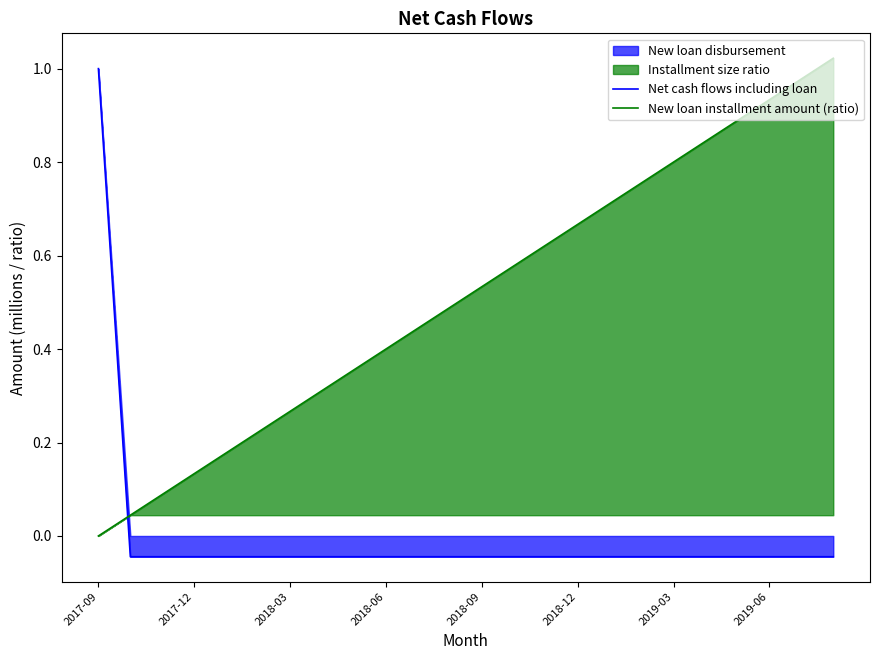

How many times do New loan installment amount (ratio) and Net cash flows including loan cross each other?

1